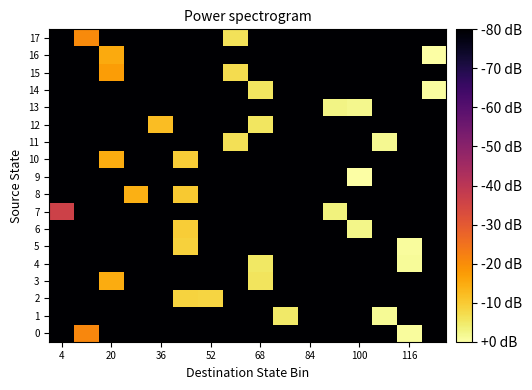

Which category has the lowest value across all series?

4